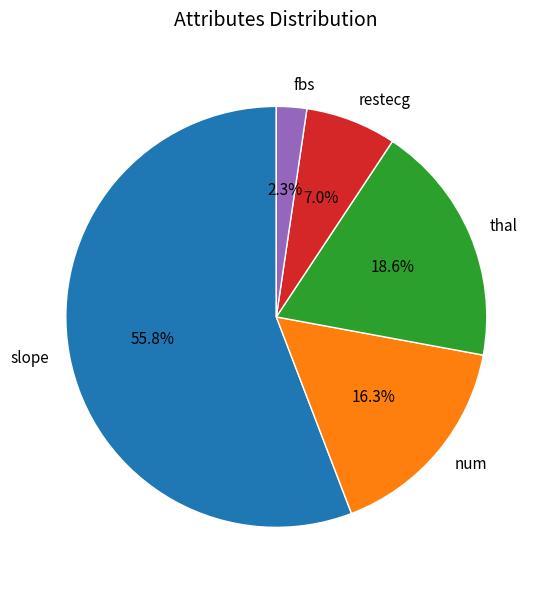

Combined, what portion of the pie is thal and restecg?

25.6%